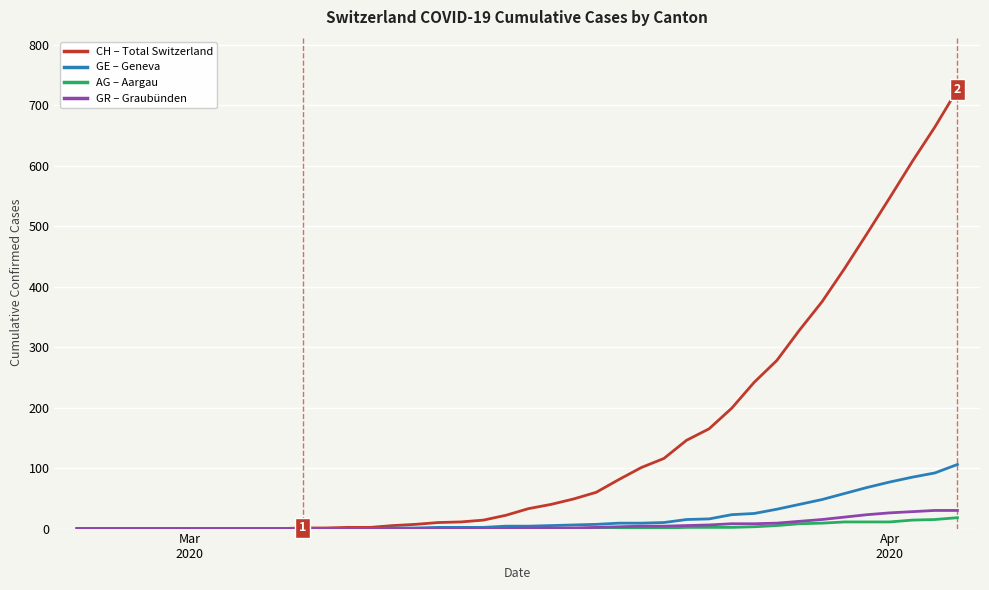

What is the greatest value displayed?

726